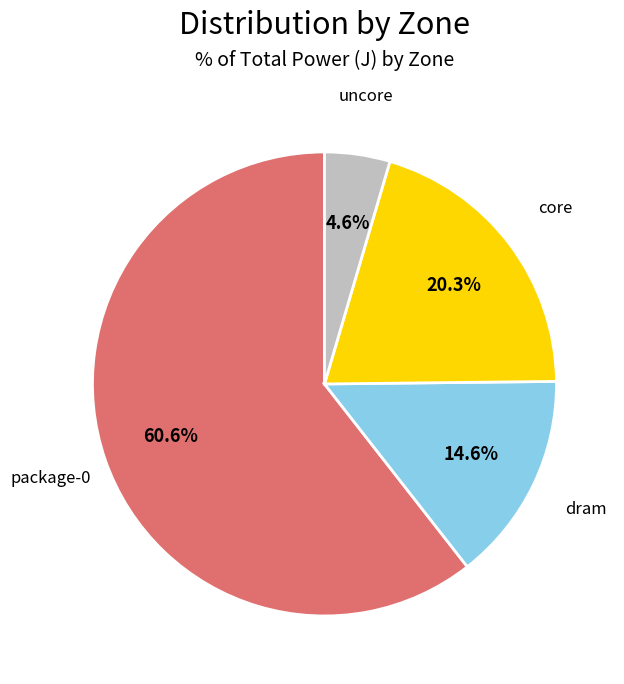

Does any single category account for the majority?

Yes